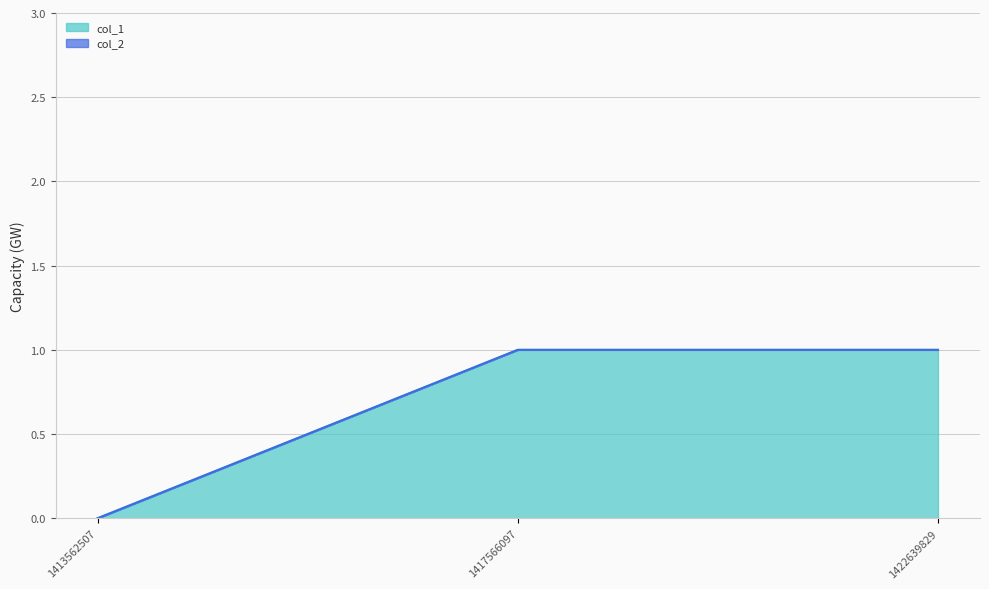

Rank the categories by value from lowest to highest.

1413562507, 1417566097, 1422639829